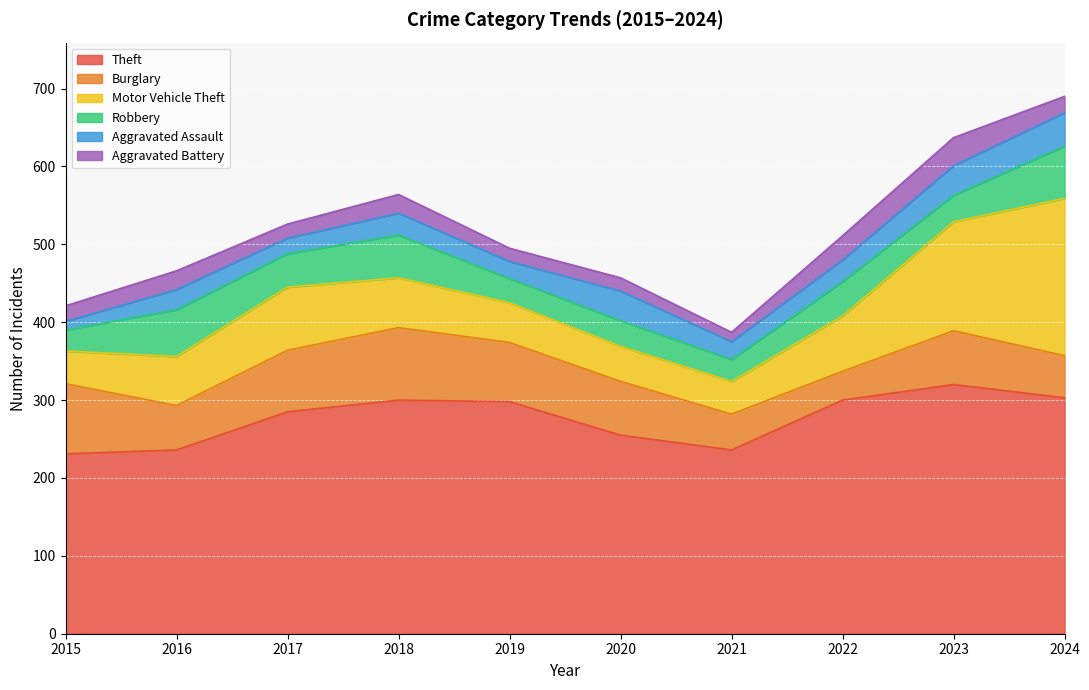

Reading left to right, list all the values displayed in this chart.

Theft: 231	236	285	300	298	255	236	300	320	303
Burglary: 90	57	79	93	76	69	46	37	69	54
Motor Vehicle Theft: 42	63	81	64	51	45	42	71	140	202
Robbery: 27	60	43	55	31	33	28	44	34	67
Aggravated Assault: 11	26	20	28	22	38	23	28	38	43
Aggravated Battery: 20	24	18	24	17	17	12	31	36	21